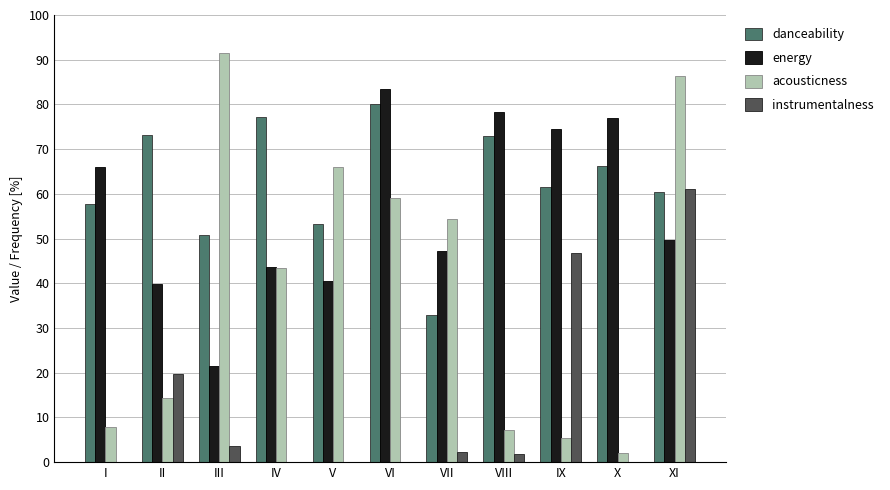

What is the sum of all danceability values?

686.4